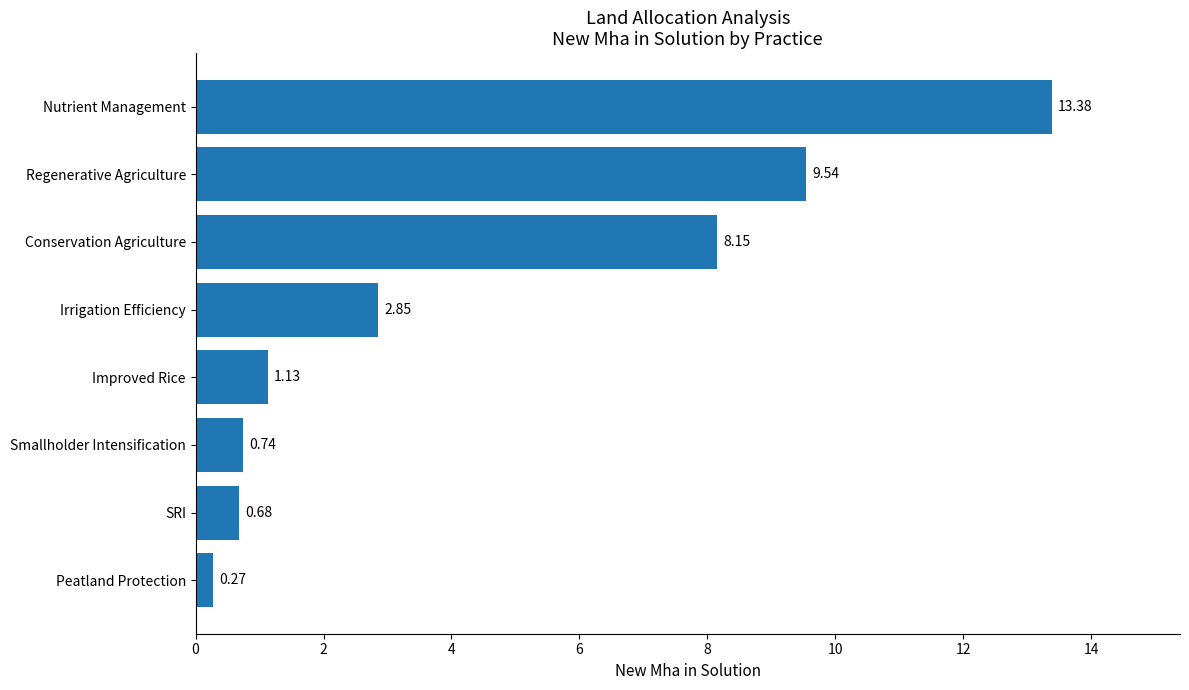

Are the bars grouped side by side (vs. stacked)?

No